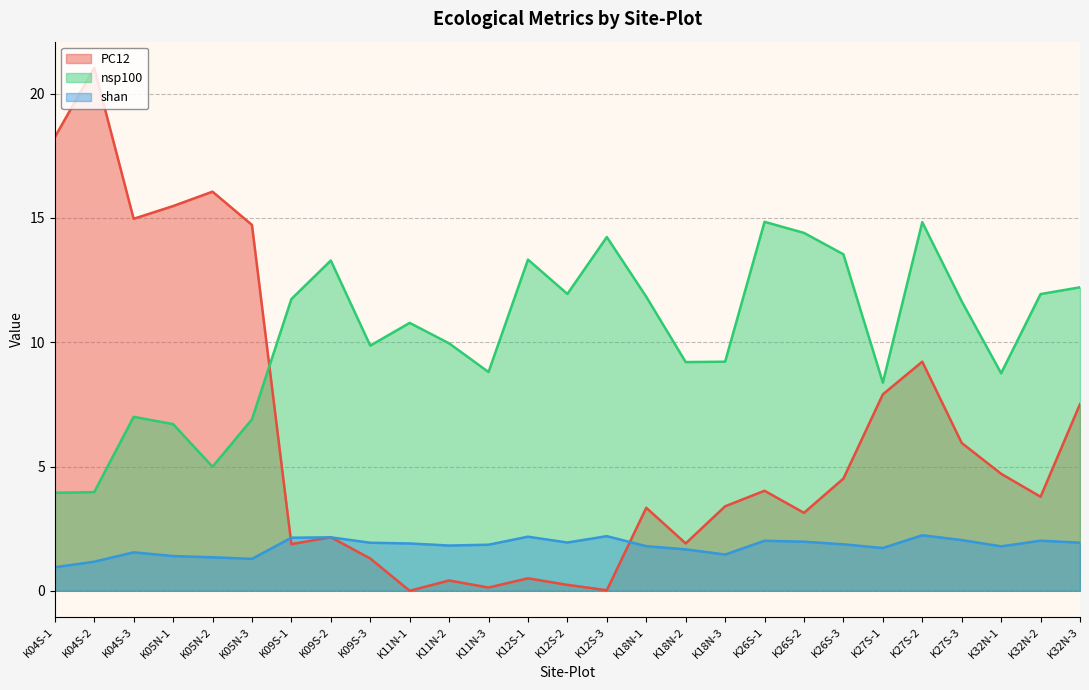

Where is the first local minimum for shan?

K05N-3